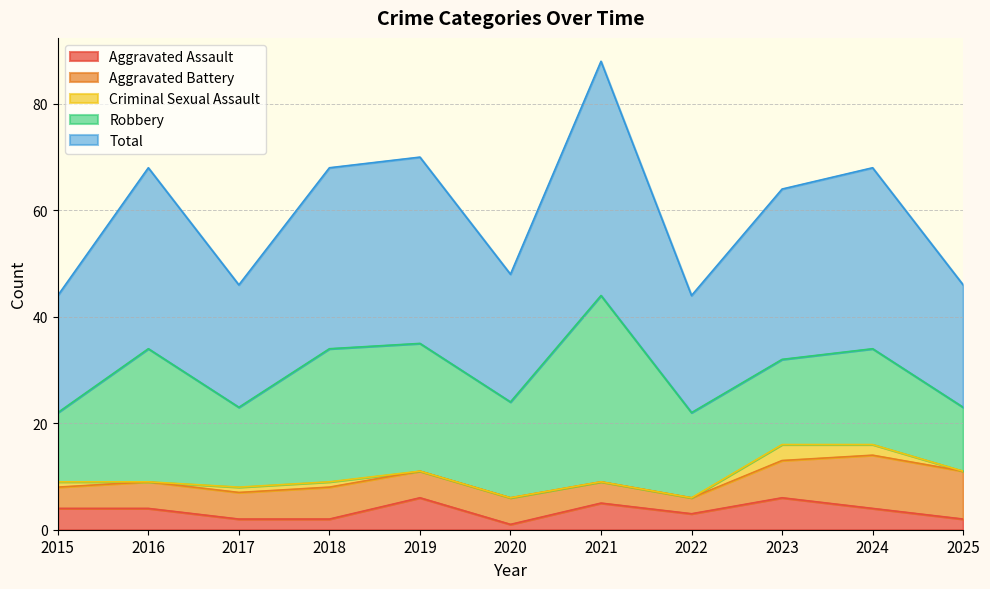

At which category does Aggravated Assault reach its first local peak?

2019